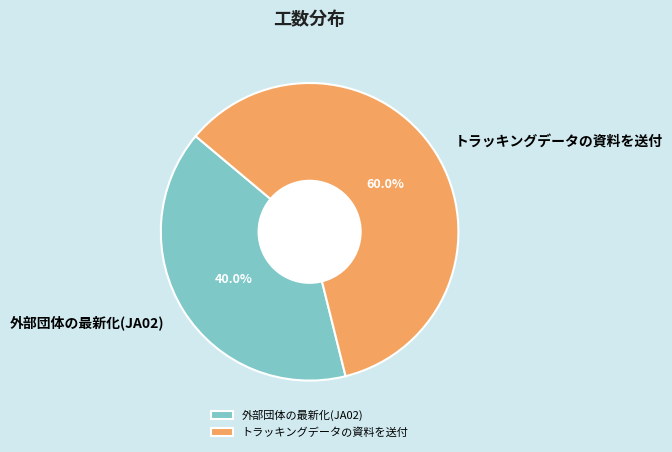

Which category has the biggest portion of the pie?

トラッキングデータの資料を送付